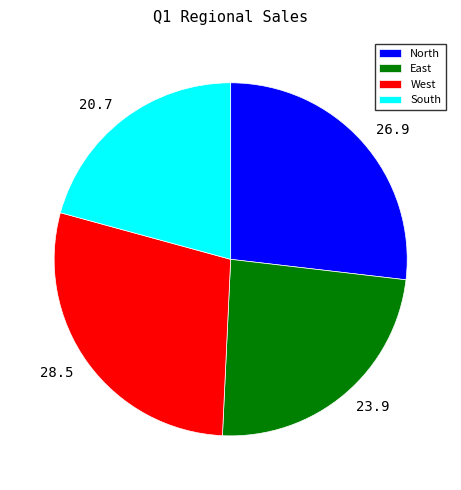

Between 28.5 and 23.9, which is larger?

28.5